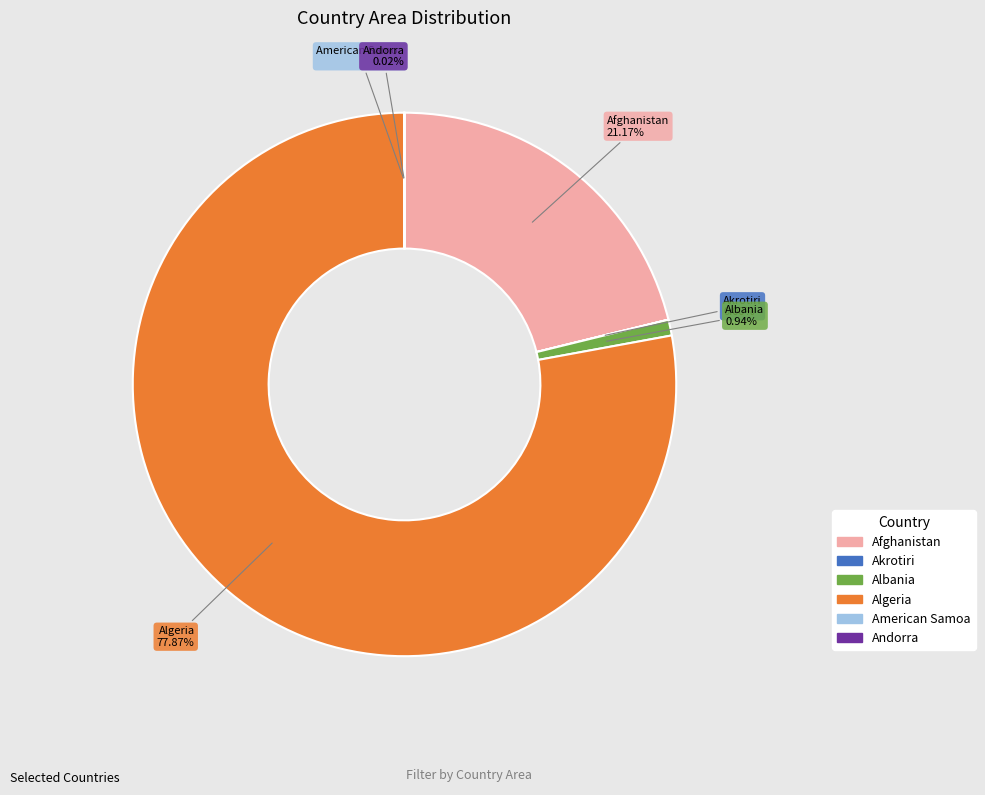

Which category accounts for the majority?

Algeria